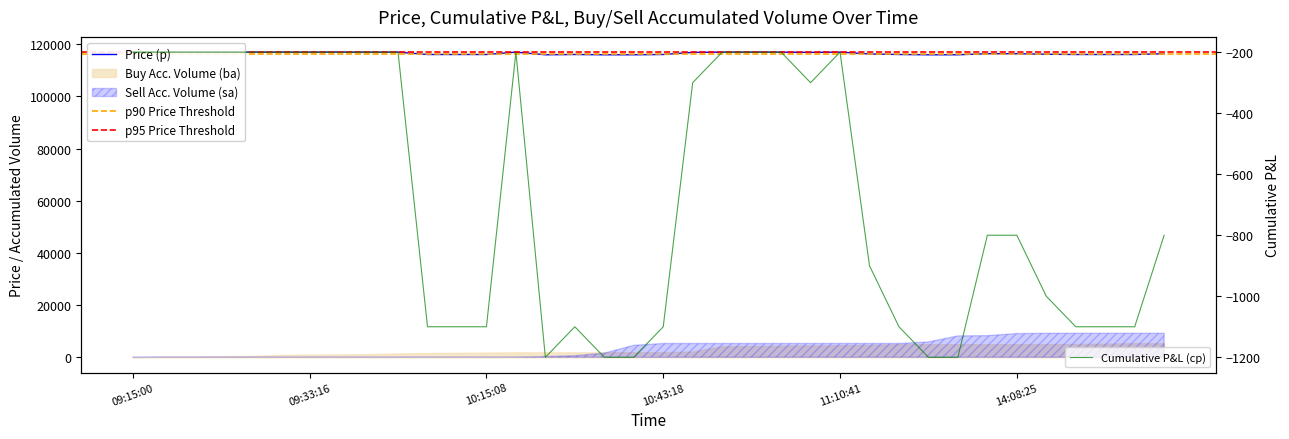

True or false: p and cp cross at least once.

False